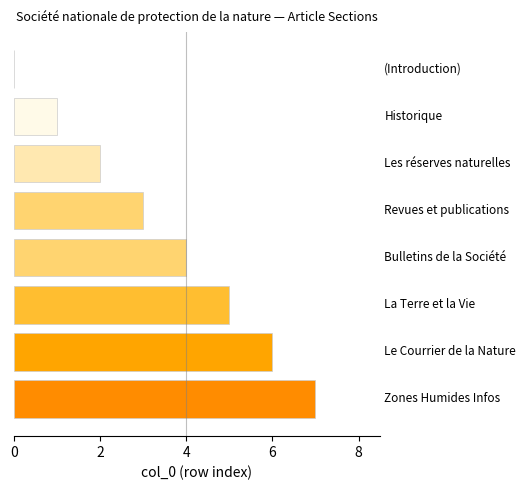

How many series are shown in this chart?

1